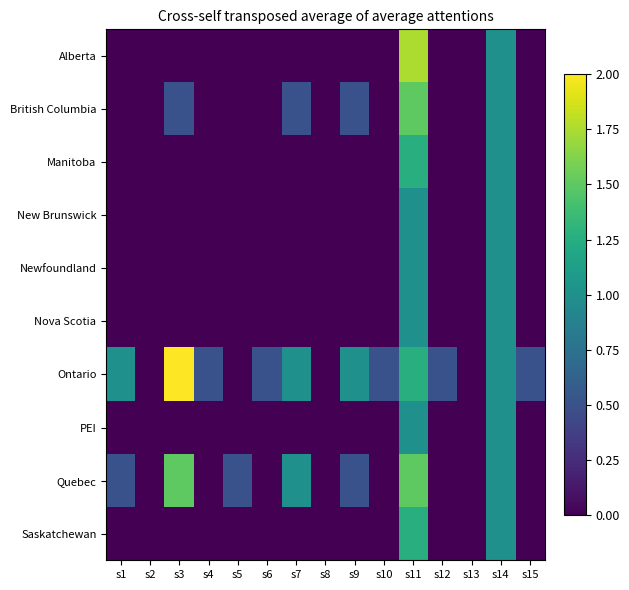

Reading left to right, list all the values displayed in this chart.

Alberta: s1=0.0	s2=0.0	s3=0.0	s4=0.0	s5=0.0	s6=0.0	s7=0.0	s8=0.0	s9=0.0	s10=0.0	s11=1.8	s12=0.0	s13=0.0	s14=1.0	s15=0.0
British Columbia: s1=0.0	s2=0.0	s3=0.5	s4=0.0	s5=0.0	s6=0.0	s7=0.5	s8=0.0	s9=0.5	s10=0.0	s11=1.5	s12=0.0	s13=0.0	s14=1.0	s15=0.0
Manitoba: s1=0.0	s2=0.0	s3=0.0	s4=0.0	s5=0.0	s6=0.0	s7=0.0	s8=0.0	s9=0.0	s10=0.0	s11=1.2	s12=0.0	s13=0.0	s14=1.0	s15=0.0
New Brunswick: s1=0.0	s2=0.0	s3=0.0	s4=0.0	s5=0.0	s6=0.0	s7=0.0	s8=0.0	s9=0.0	s10=0.0	s11=1.0	s12=0.0	s13=0.0	s14=1.0	s15=0.0
Newfoundland: s1=0.0	s2=0.0	s3=0.0	s4=0.0	s5=0.0	s6=0.0	s7=0.0	s8=0.0	s9=0.0	s10=0.0	s11=1.0	s12=0.0	s13=0.0	s14=1.0	s15=0.0
Nova Scotia: s1=0.0	s2=0.0	s3=0.0	s4=0.0	s5=0.0	s6=0.0	s7=0.0	s8=0.0	s9=0.0	s10=0.0	s11=1.0	s12=0.0	s13=0.0	s14=1.0	s15=0.0
Ontario: s1=1.0	s2=0.0	s3=2.0	s4=0.5	s5=0.0	s6=0.5	s7=1.0	s8=0.0	s9=1.0	s10=0.5	s11=1.2	s12=0.5	s13=0.0	s14=1.0	s15=0.5
PEI: s1=0.0	s2=0.0	s3=0.0	s4=0.0	s5=0.0	s6=0.0	s7=0.0	s8=0.0	s9=0.0	s10=0.0	s11=1.0	s12=0.0	s13=0.0	s14=1.0	s15=0.0
Quebec: s1=0.5	s2=0.0	s3=1.5	s4=0.0	s5=0.5	s6=0.0	s7=1.0	s8=0.0	s9=0.5	s10=0.0	s11=1.5	s12=0.0	s13=0.0	s14=1.0	s15=0.0
Saskatchewan: s1=0.0	s2=0.0	s3=0.0	s4=0.0	s5=0.0	s6=0.0	s7=0.0	s8=0.0	s9=0.0	s10=0.0	s11=1.2	s12=0.0	s13=0.0	s14=1.0	s15=0.0